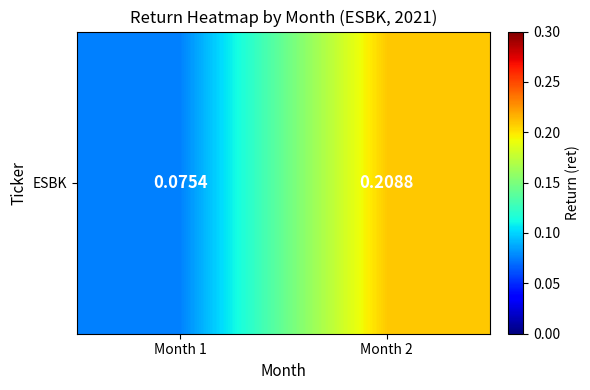

List the labels in order of value, smallest first.

Month 1, Month 2